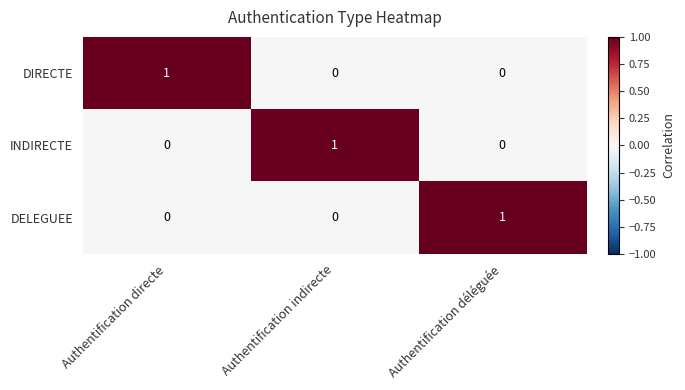

Which category has the highest value in the DIRECTE series?

Authentification directe